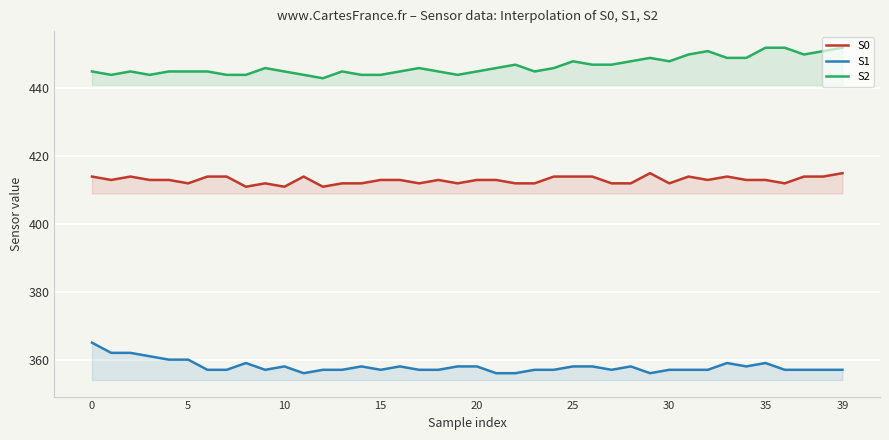

True or false: S1 and S0 intersect in this chart.

False